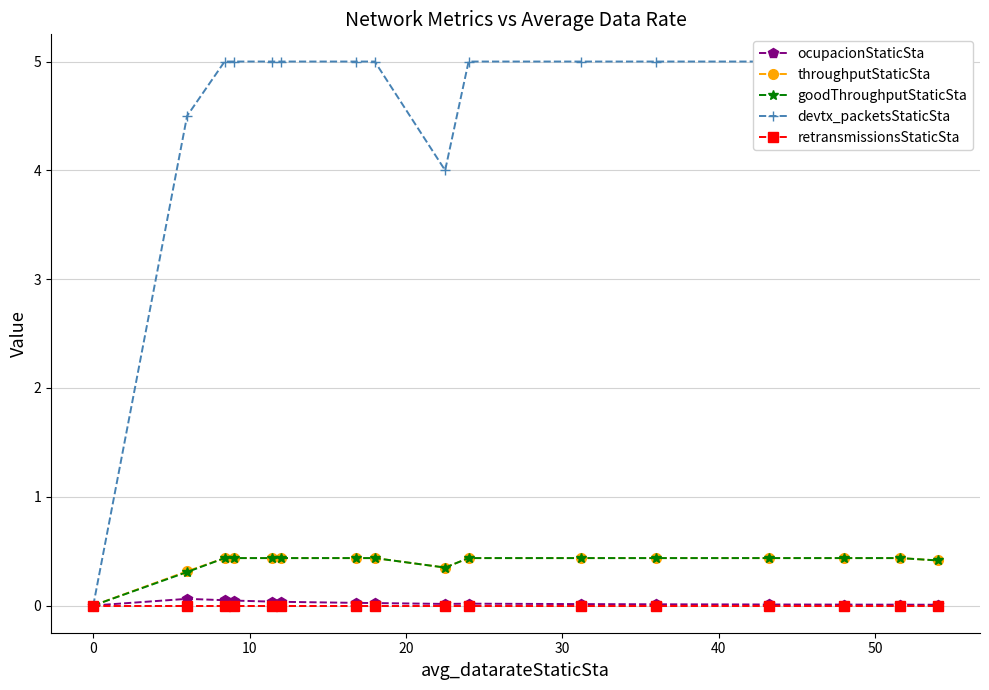

Does the chart have visible grid lines?

Yes